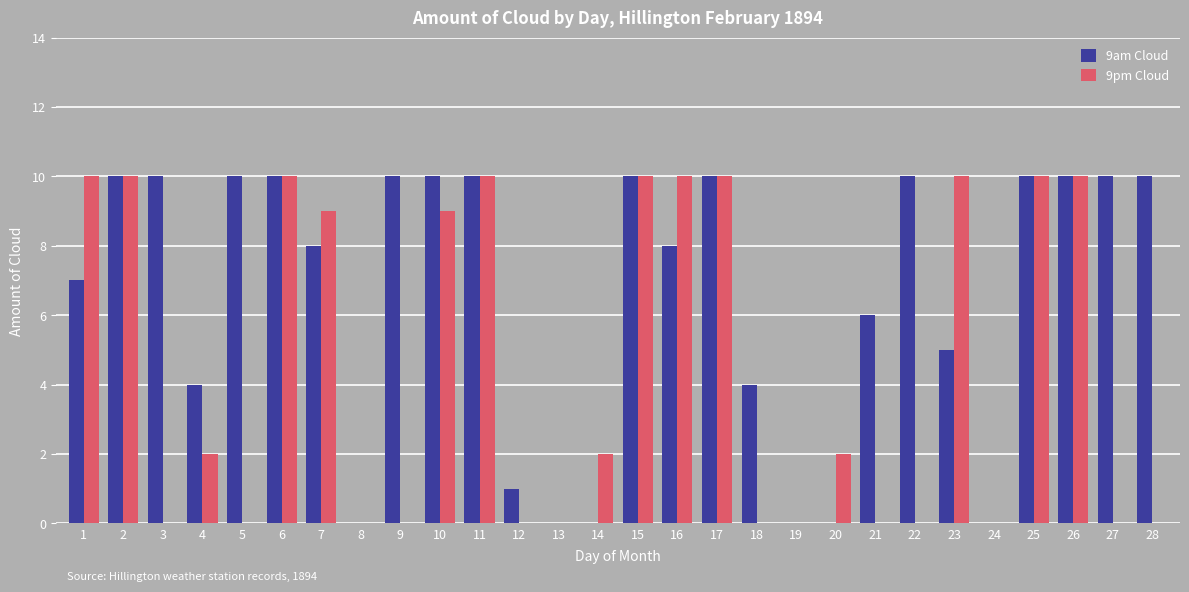

How many 9pm Cloud values are between 0 and 10?

28